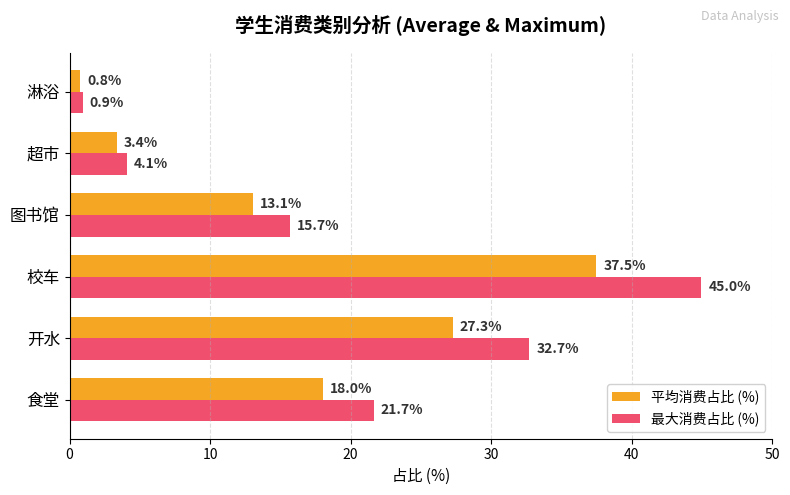

At how many categories does at least one series exceed 3?

5